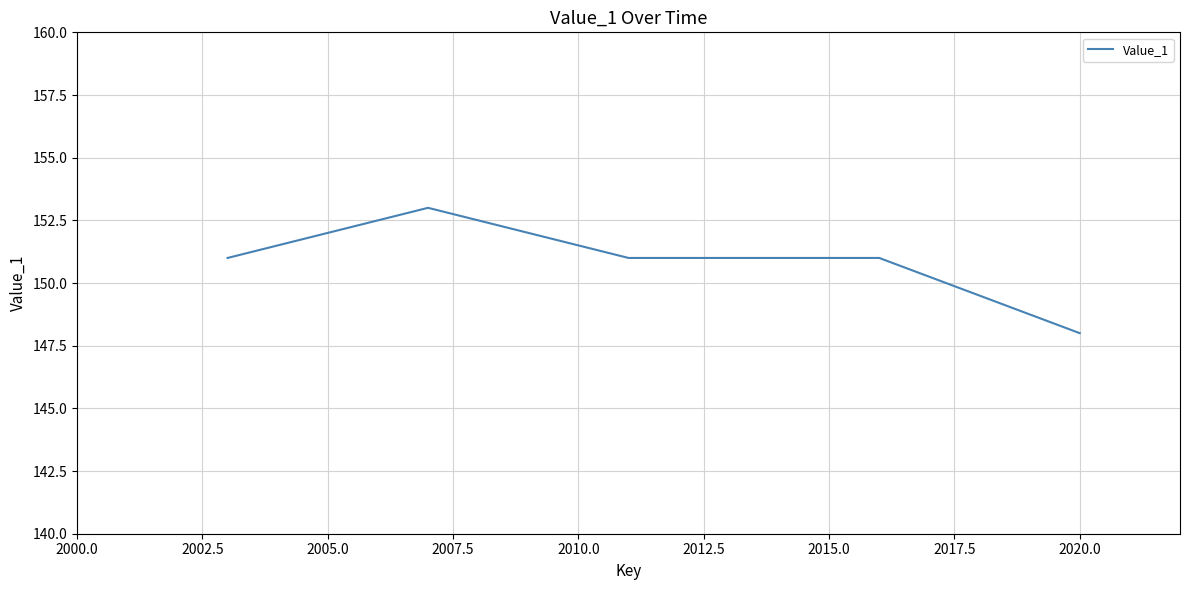

How many series are shown in this chart?

1